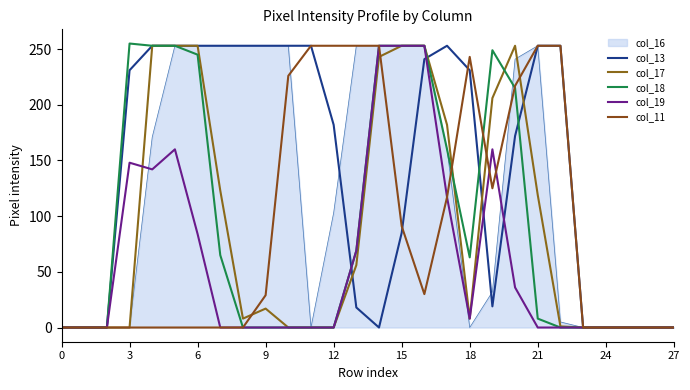

What is the highest value of the col_11 series?

253